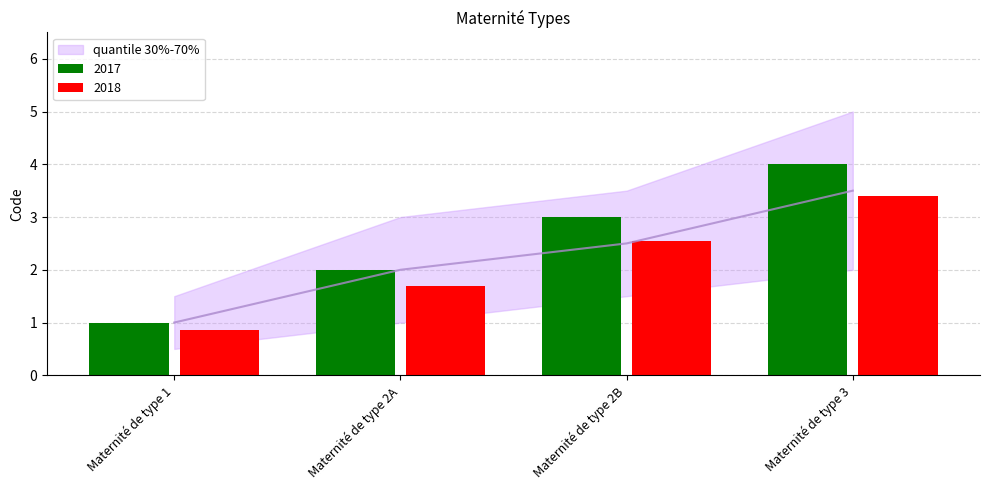

What is the minimum value shown in the chart?

0.8